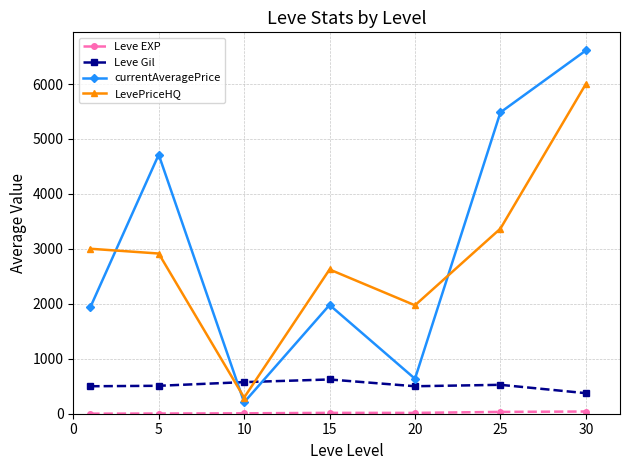

At how many categories does at least one series exceed 3577?

3